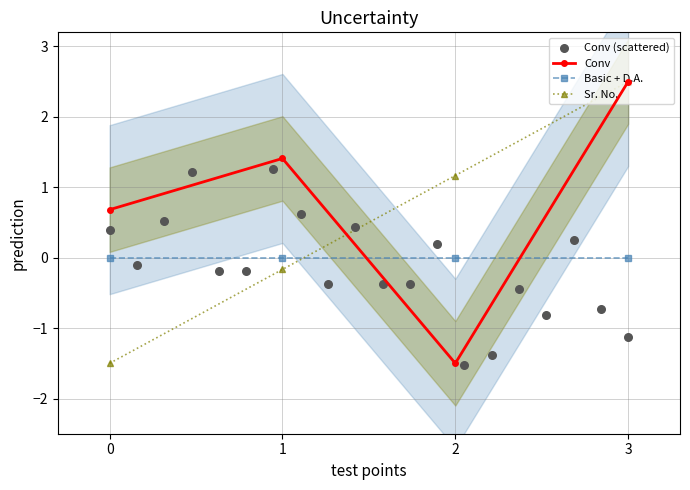

Is the value of Basic + D.A. at 0 greater than the value of Sr. No. at 0?

Yes